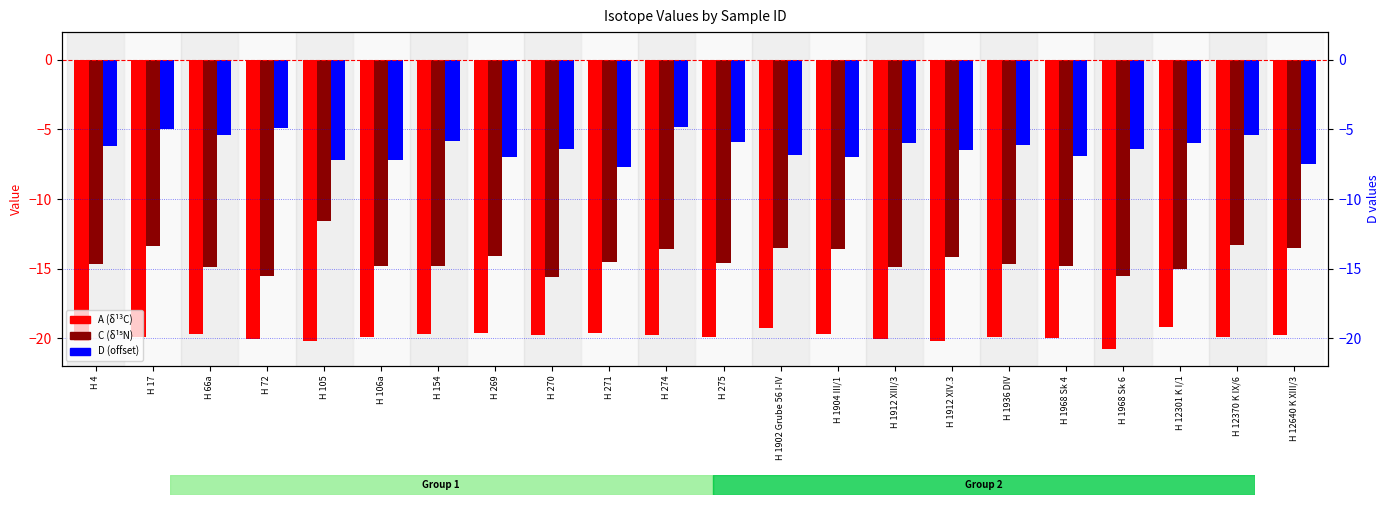

Reading left to right, list all the values displayed in this chart.

A (δ¹³C): -20.2	-19.9	-19.7	-20.1	-20.2	-19.9	-19.7	-19.6	-19.8	-19.6	-19.8	-19.9	-19.3	-19.7	-20.1	-20.2	-19.9	-20.0	-20.8	-19.2	-19.9	-19.8
C (δ¹⁵N): -14.7	-13.4	-14.9	-15.5	-11.6	-14.8	-14.8	-14.1	-15.6	-14.5	-13.6	-14.6	-13.5	-13.6	-14.9	-14.2	-14.7	-14.8	-15.5	-15.0	-13.3	-13.5
D (offset): -6.2	-5.0	-5.4	-4.9	-7.2	-7.2	-5.8	-7.0	-6.4	-7.7	-4.8	-5.9	-6.8	-7.0	-6.0	-6.5	-6.1	-6.9	-6.4	-6.0	-5.4	-7.5